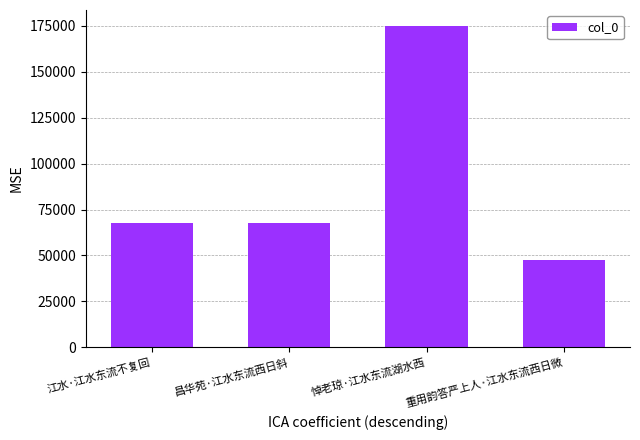

What is the label of the 4th bar from the right?

江水·江水东流不复回